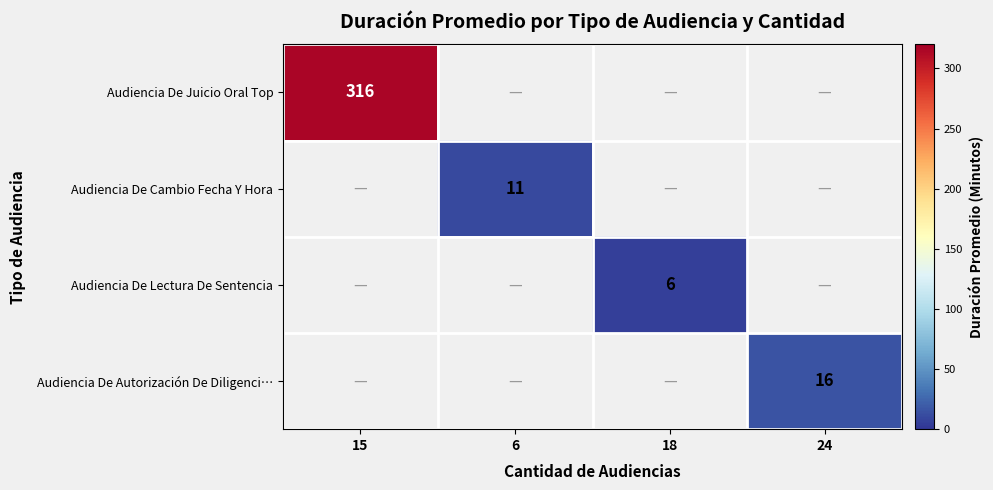

What is the total value across all series at 24?

16